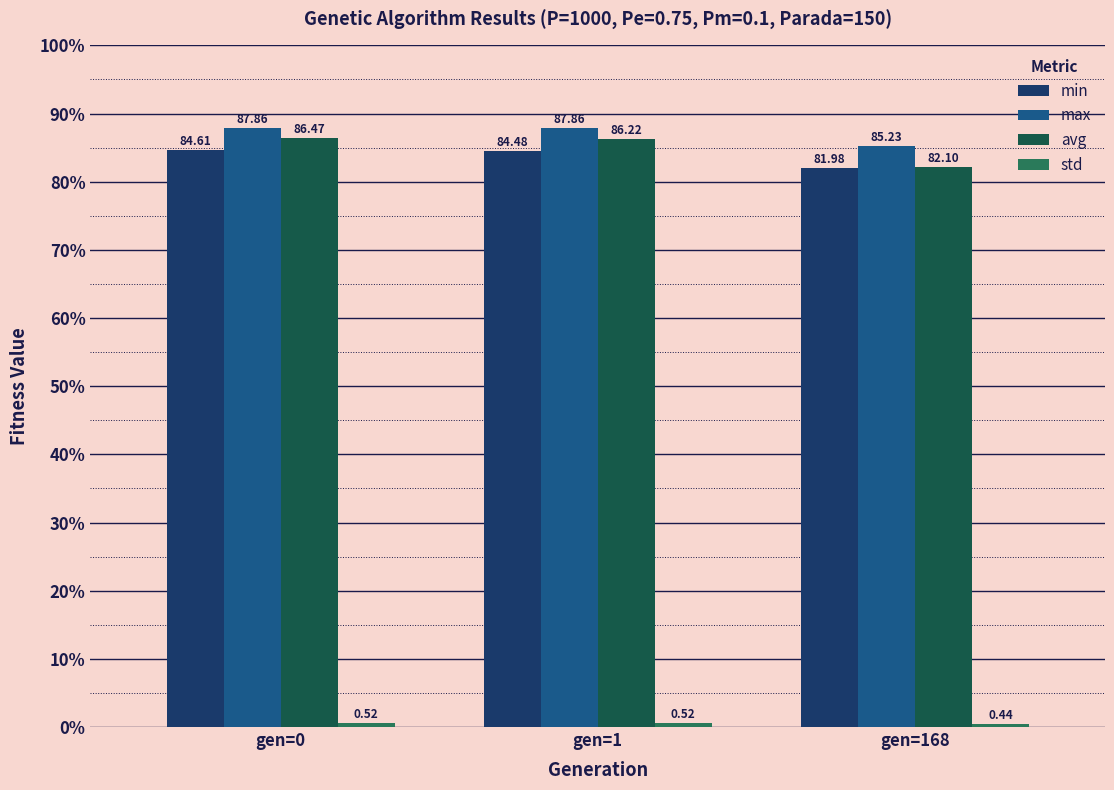

How many data points in max are less than 87?

1